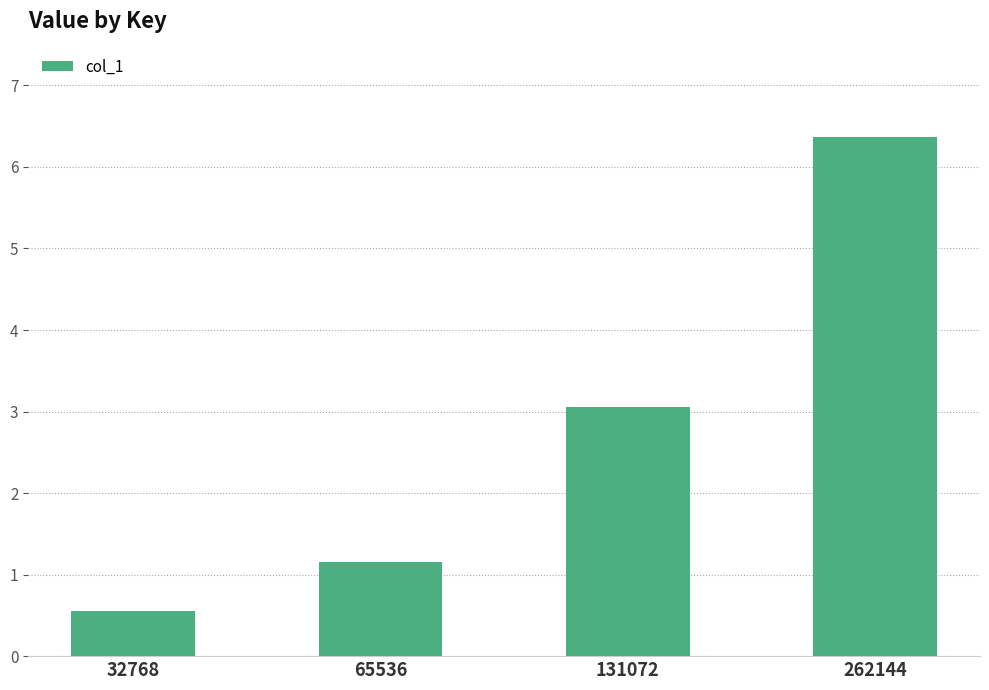

What is the value of the 2nd bar from the left?

1.2